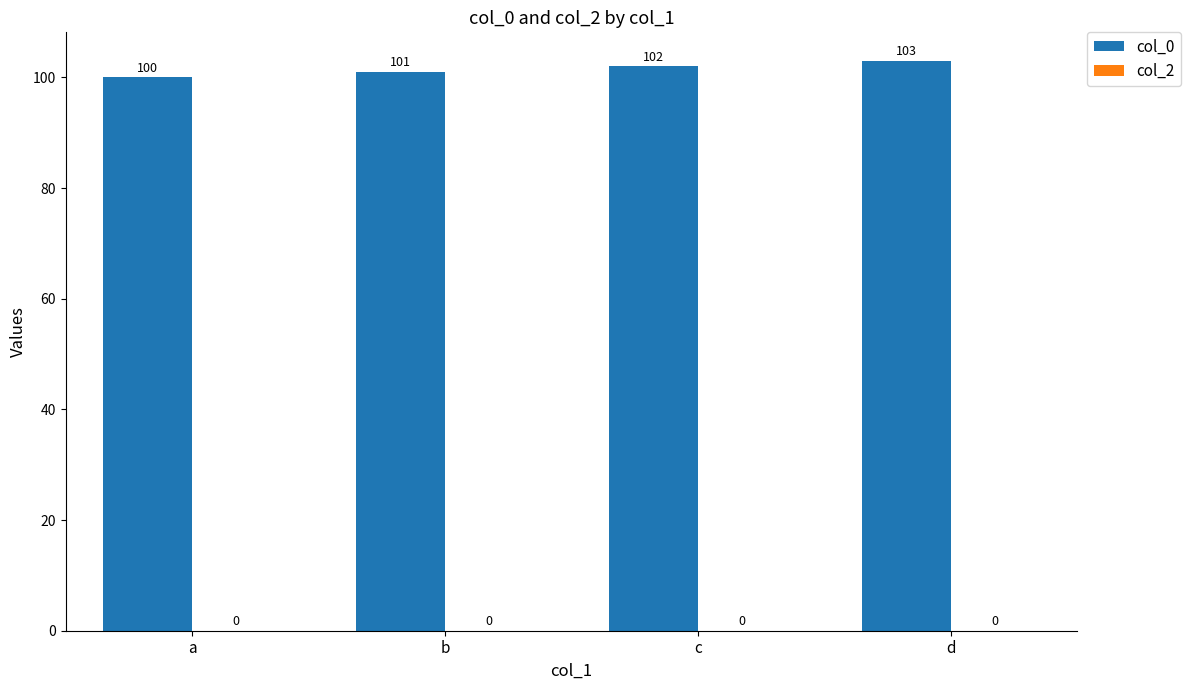

Between d and b, which is larger?

d